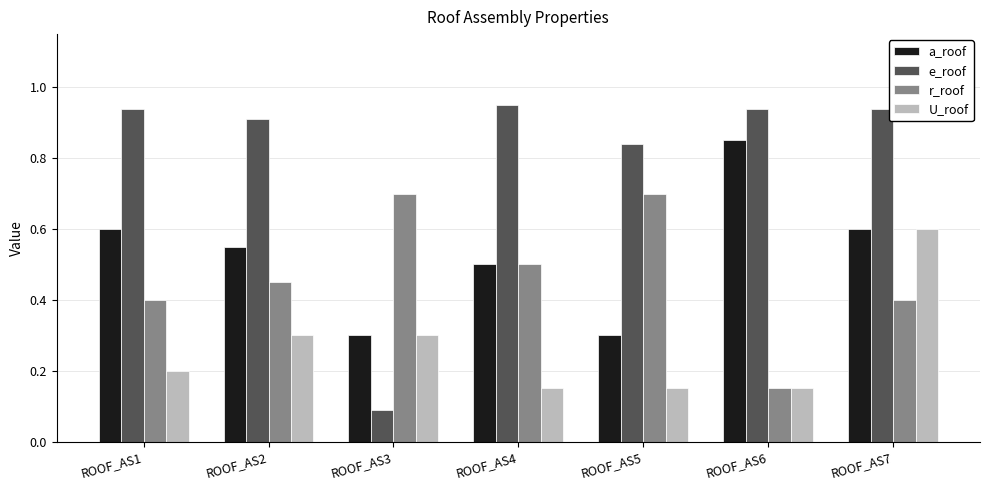

Rank the series by their maximum value, from lowest to highest.

U_roof, r_roof, a_roof, e_roof